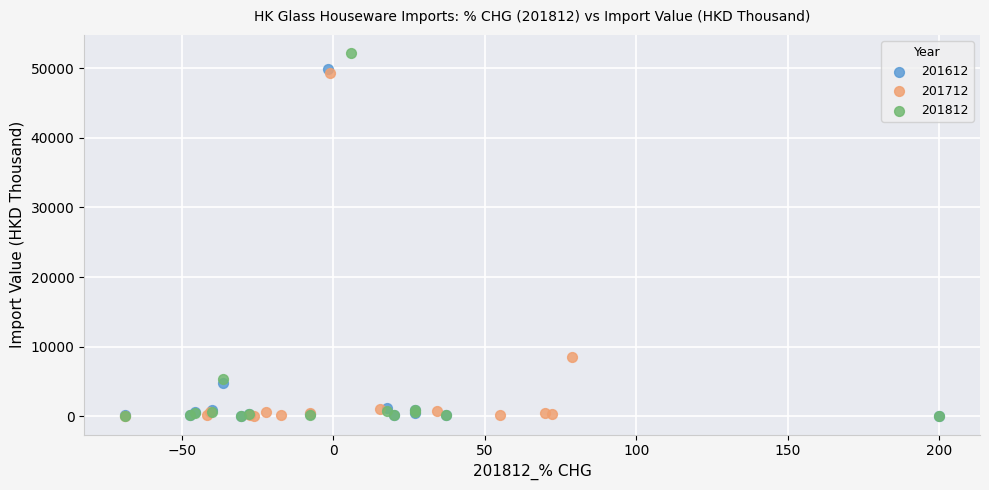

What are all the series names shown in the legend?

201612, 201712, 201812